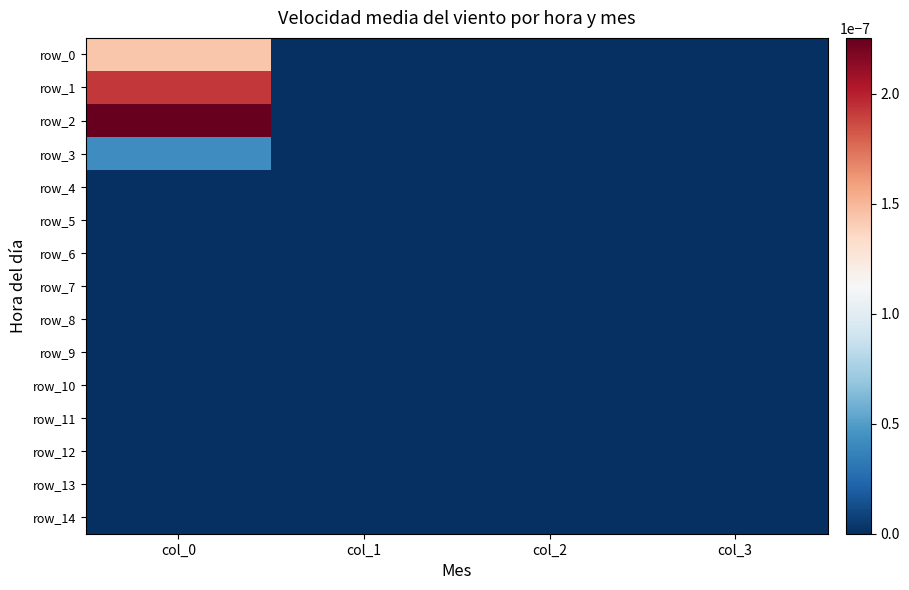

Which has a higher value, col_2 or col_3?

col_2